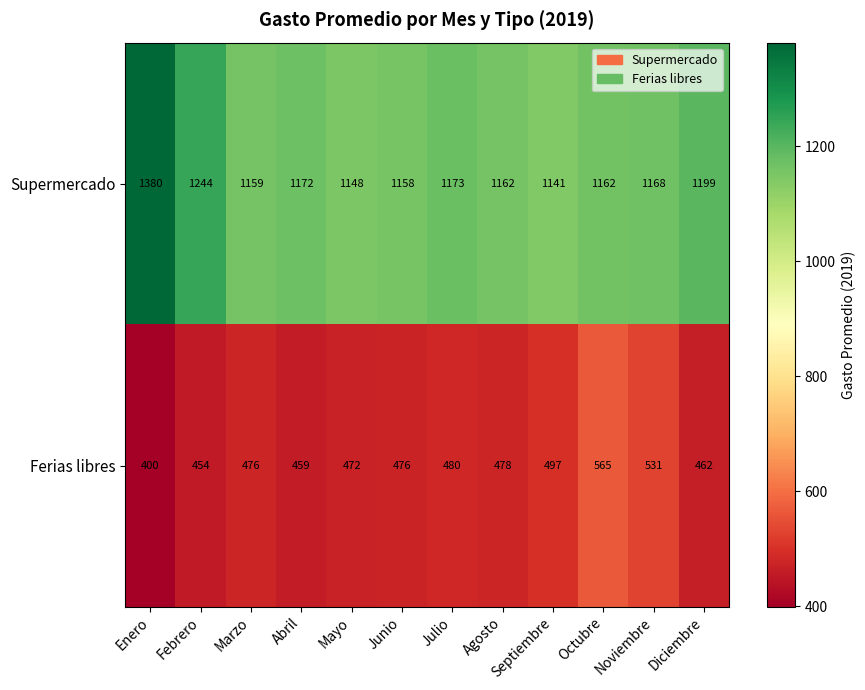

List the series in order of their peak value, highest first.

Supermercado, Ferias libres